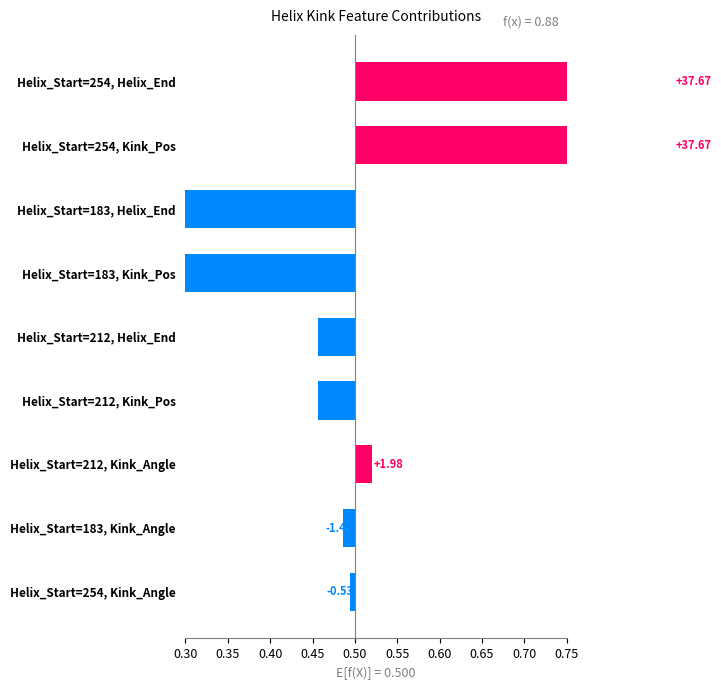

How many values exceed 0?

3